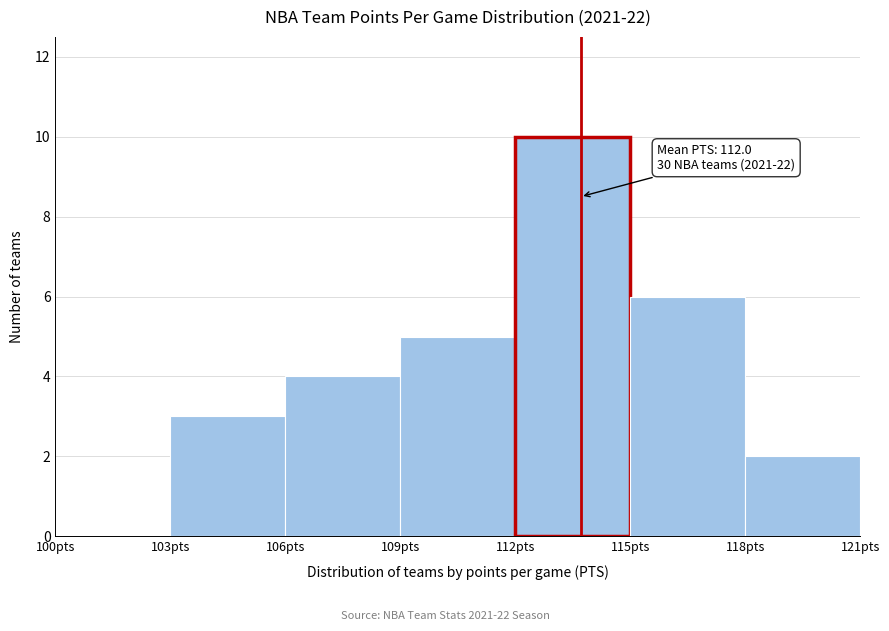

Over which range of the x-axis is the bar tallest?

112 to 115